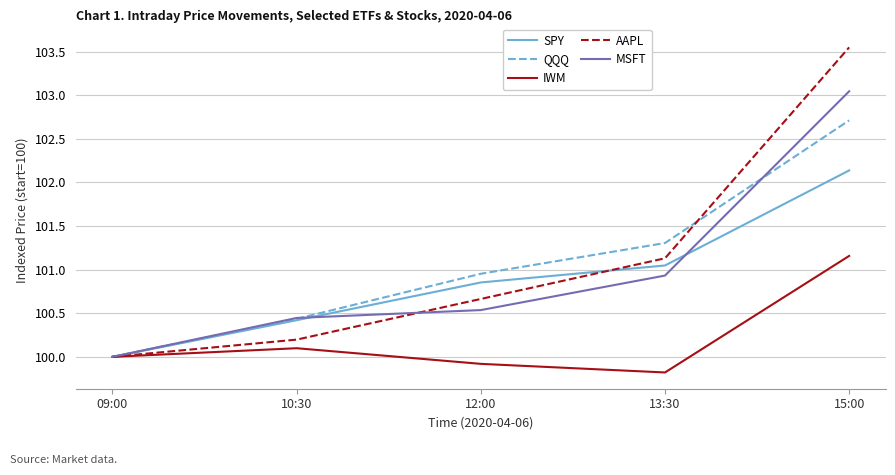

What position from the right is 09:00?

5